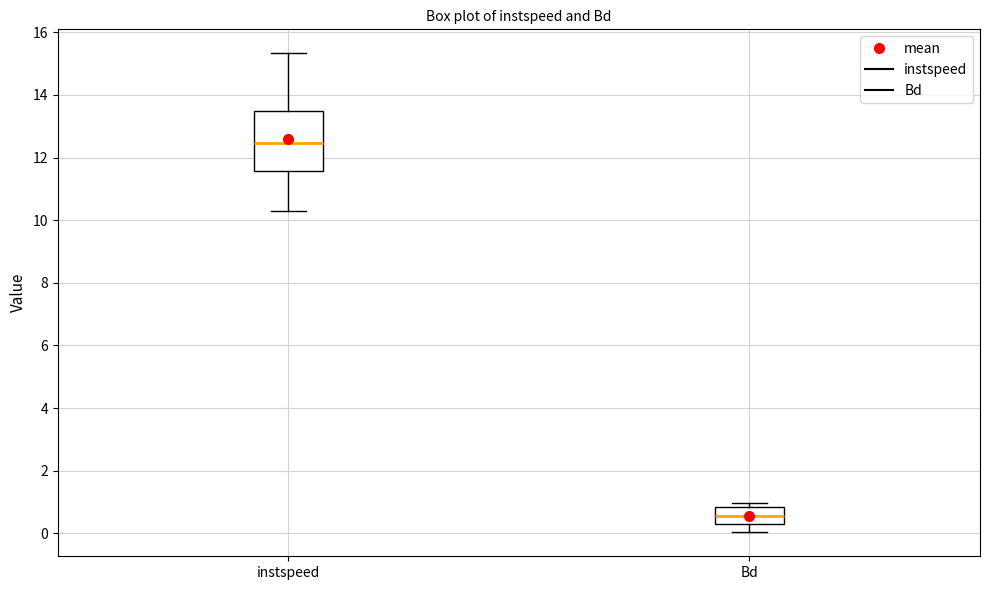

Reading left to right, read every box against the y-axis: the position of its median line, the range the box covers, and the ends of its whiskers. The values are not printed on the chart, so give them approximately, as read against the axis.

instspeed: median 12.4, box 11.6 to 13.4, whiskers 10.2 to 15.4
Bd: median 0.6, box 0.2 to 0.8, whiskers 0.0 to 1.0